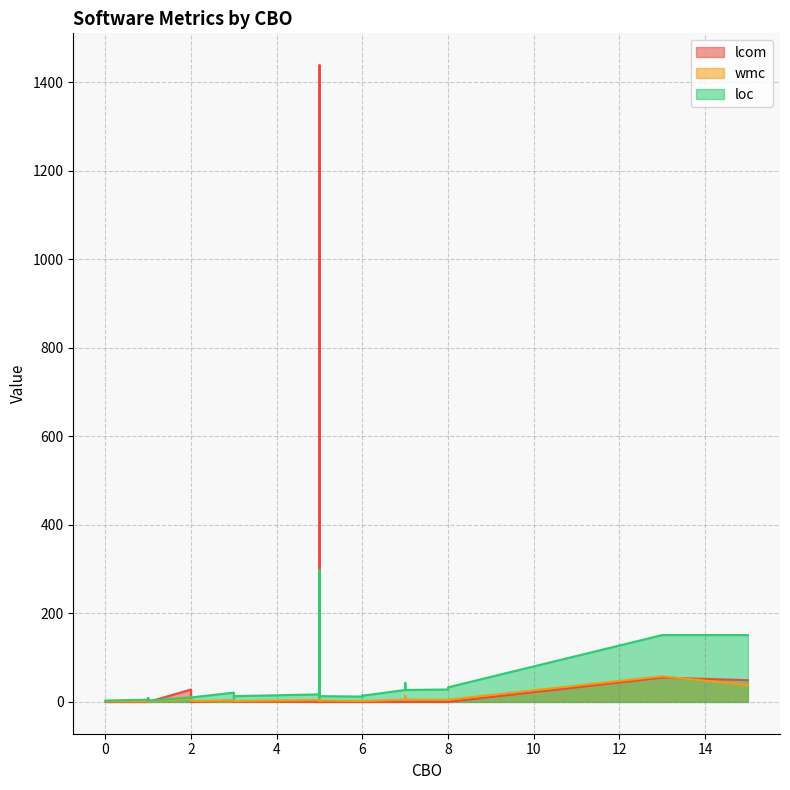

Rank the series by their average value, from lowest to highest.

wmc, loc, lcom